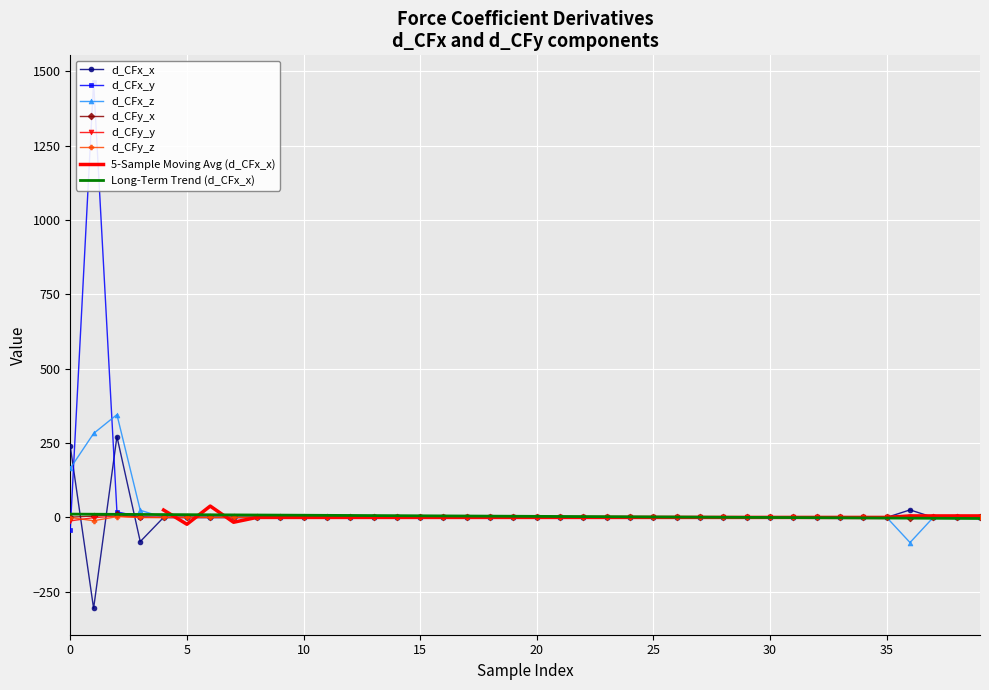

How many interior local peaks does the d_CFx_x series have?

13